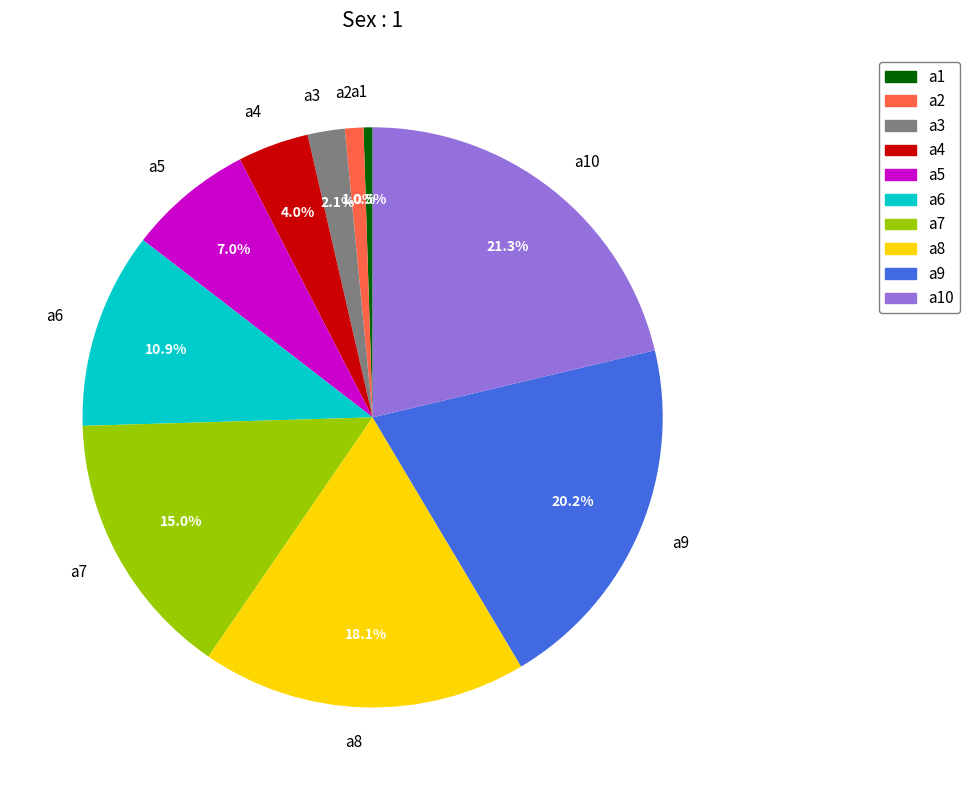

What is the smallest slice in the pie chart?

a1